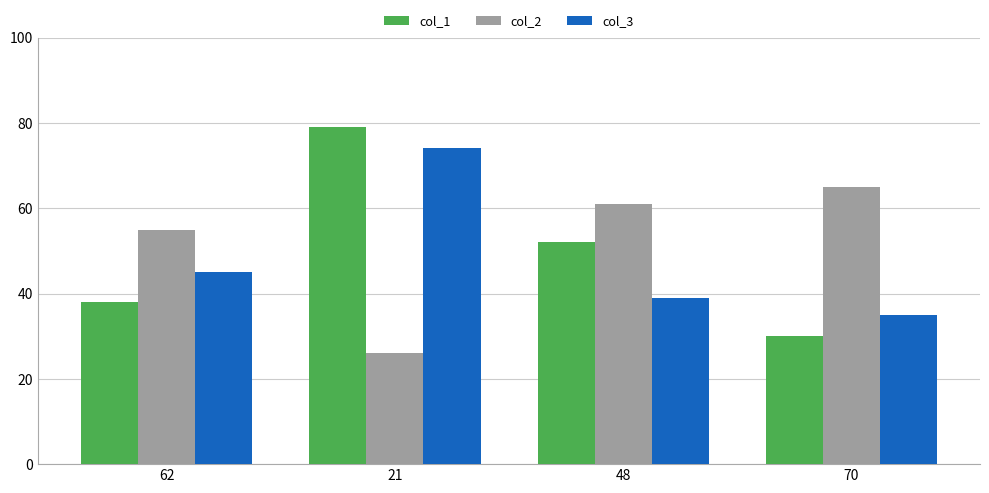

Is it true that col_1 equals 64 at 62?

False